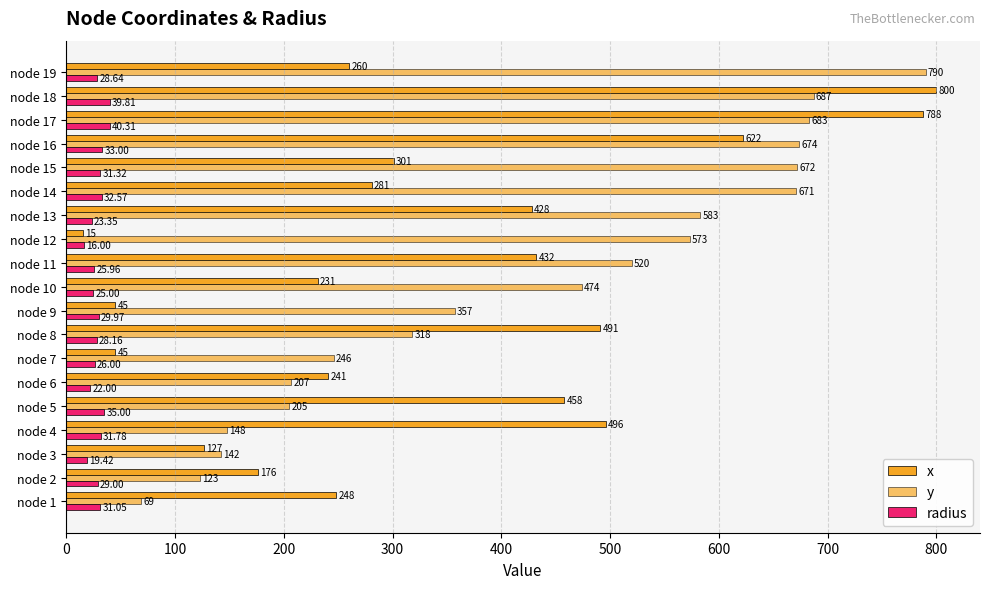

Count the number of categories in the chart.

19